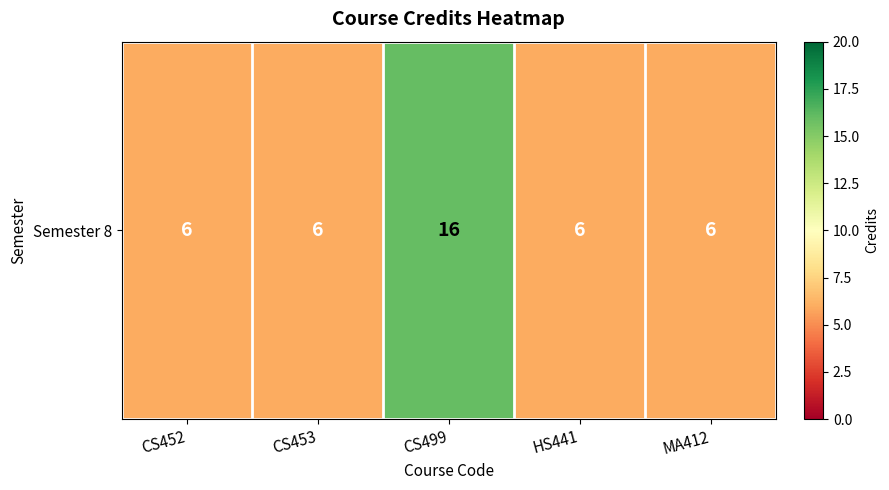

At which category does the chart reach its minimum across all series?

CS452